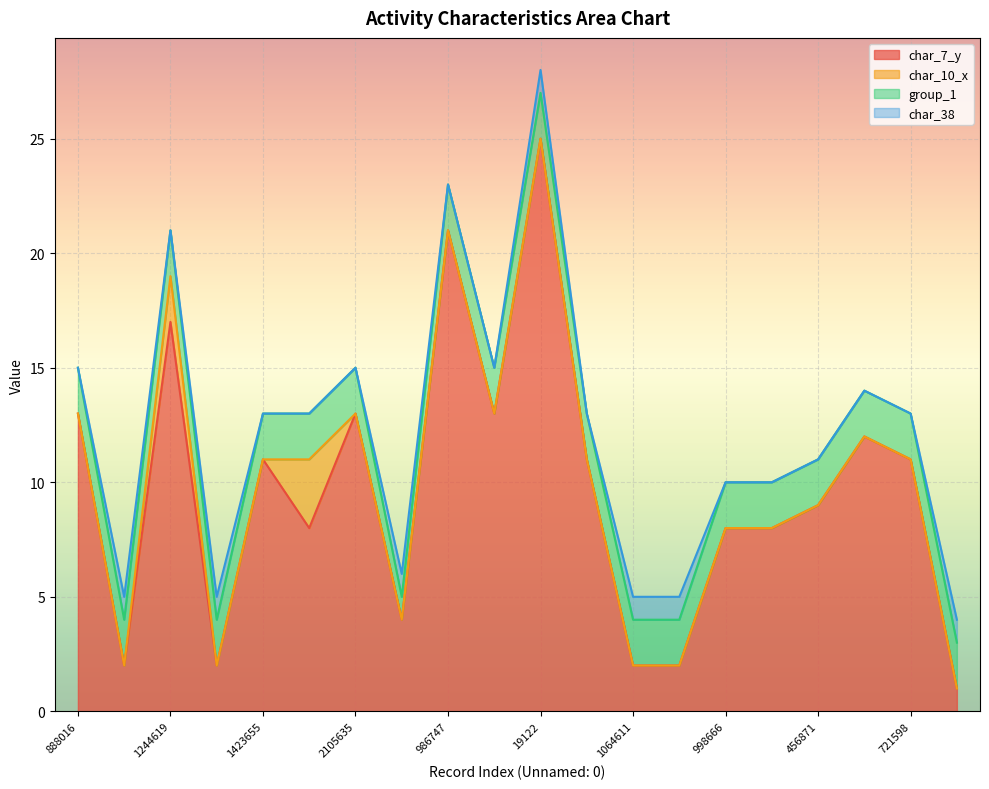

How many distinct data groups are displayed?

4